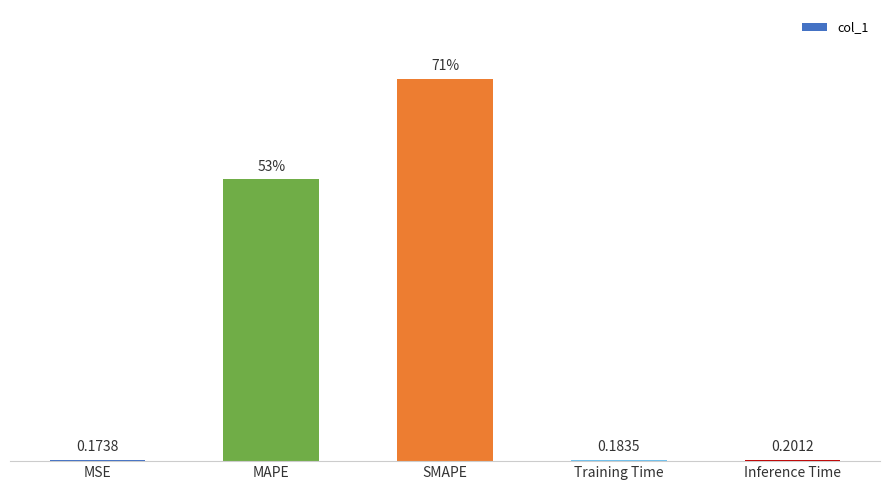

Which has a higher value, MSE or SMAPE?

SMAPE